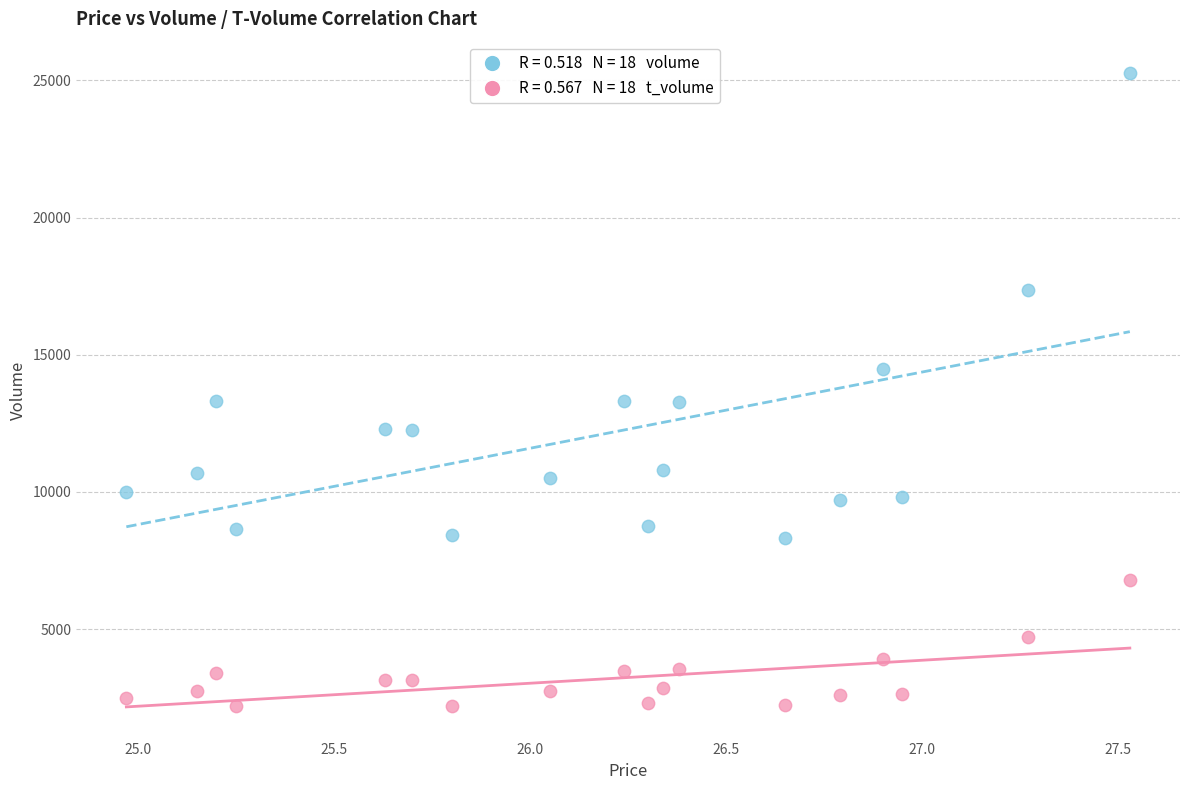

Across all data points, what is the range of Y values (max minus min)?

23073